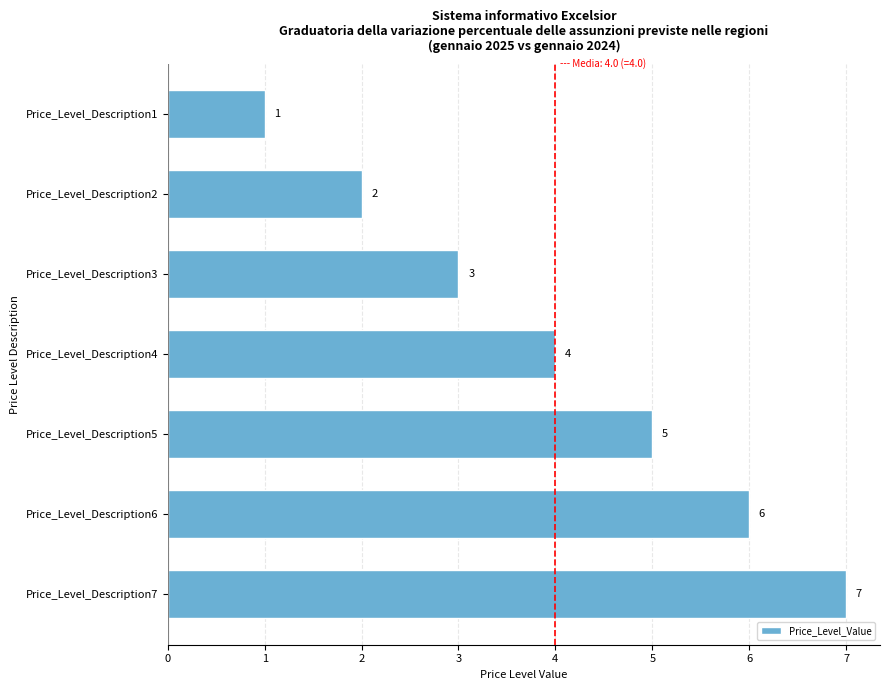

Reading bottom to top, what are all the values shown in this chart?

7	6	5	4	3	2	1